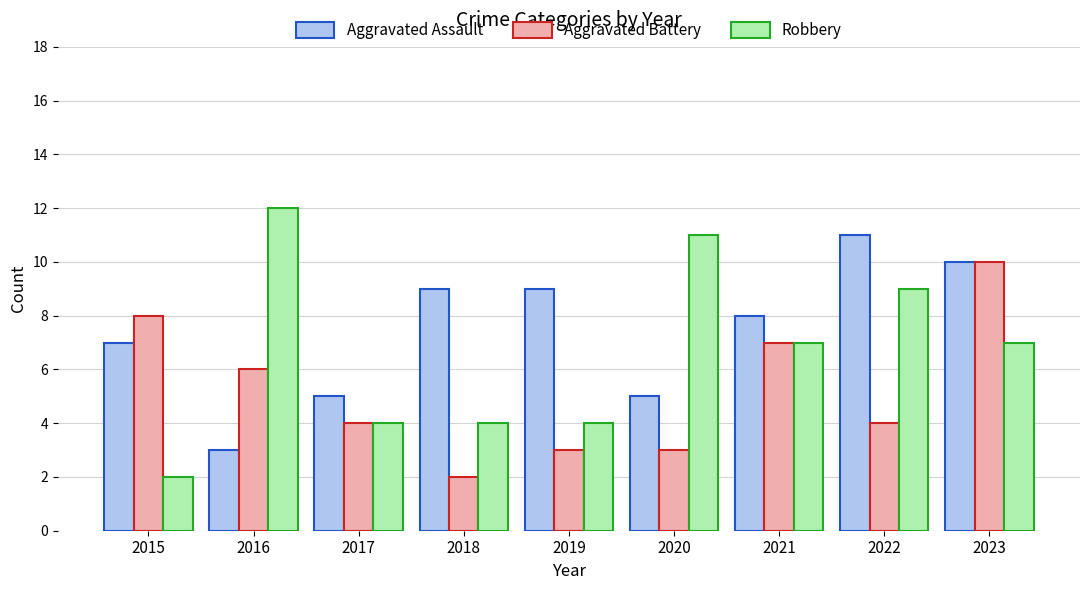

At which category is the sum across all series the highest?

2023